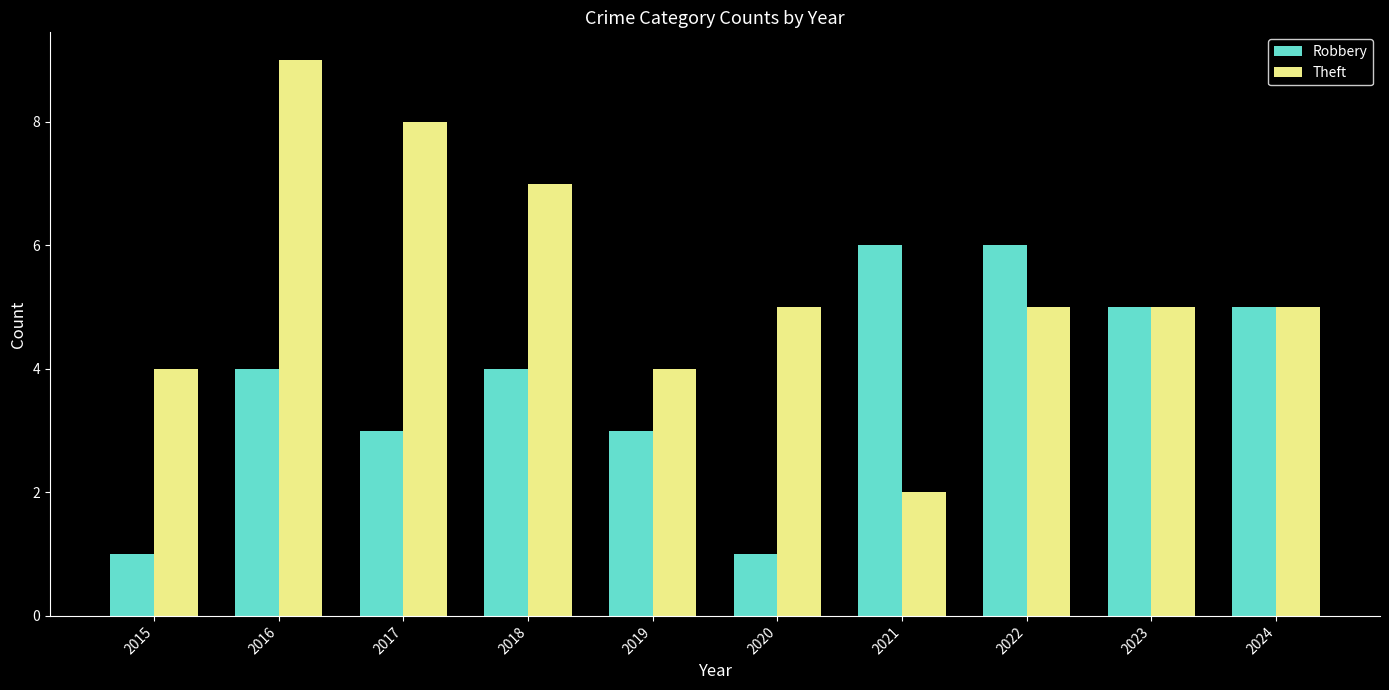

Where does the Theft series first go above 5?

2016